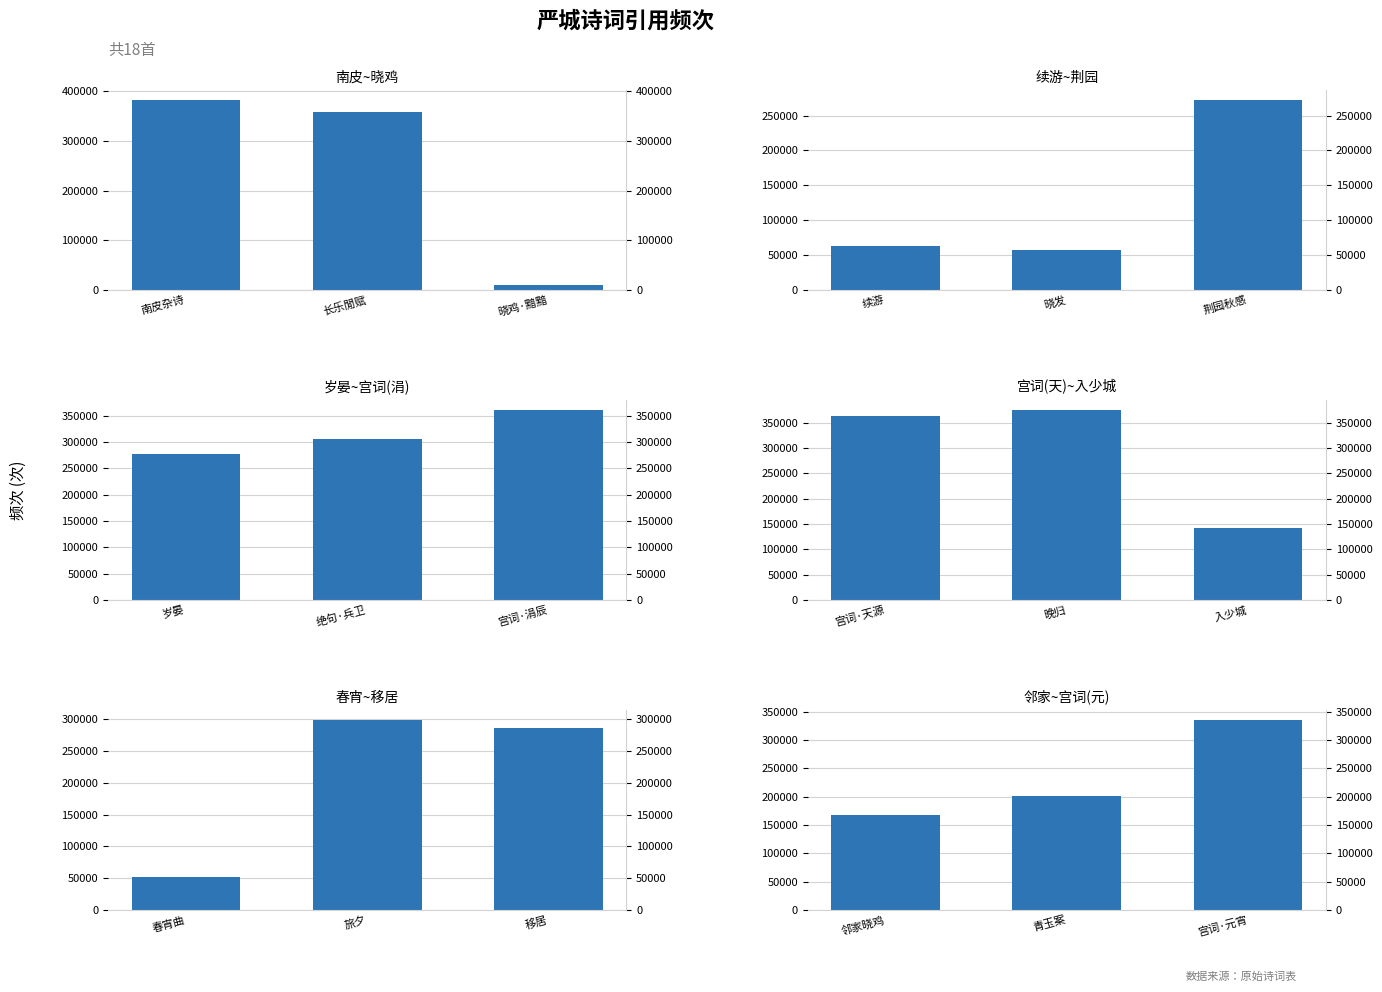

True or false: 南皮~晓鸡 has a value of 383589 at 南皮杂诗.

True